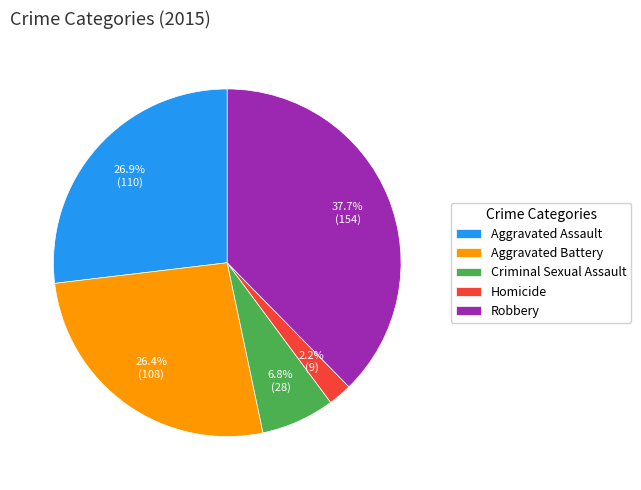

Is Aggravated Battery the majority of the pie?

No